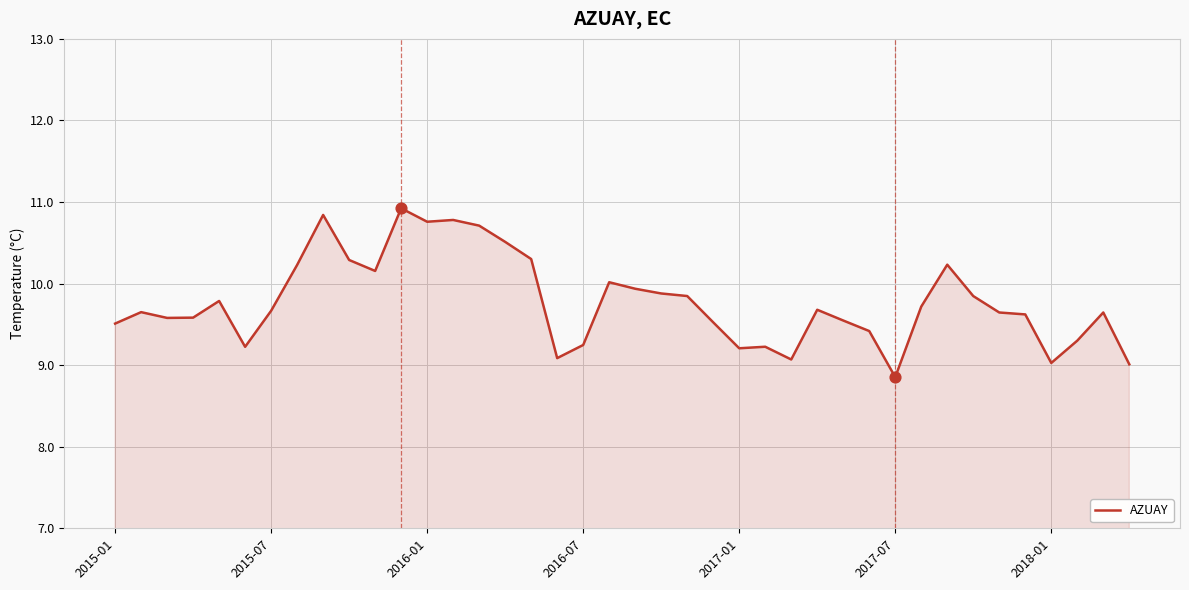

What is the greatest value displayed?

10.9